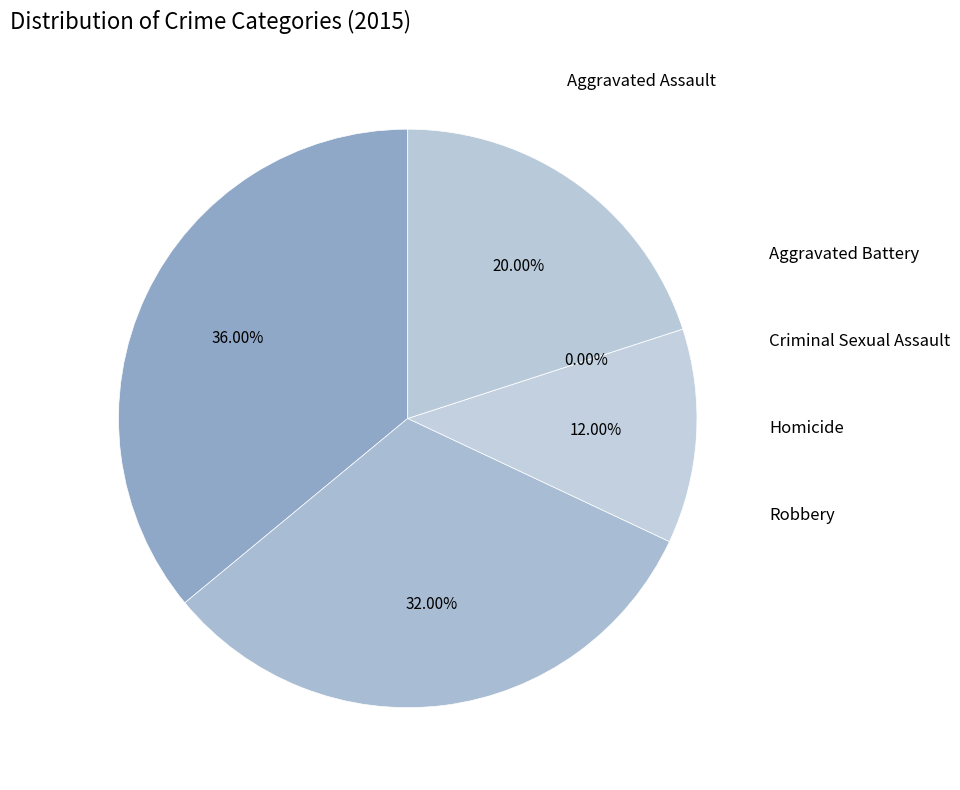

The Criminal Sexual Assault slice represents 12% of the pie. True or false?

True